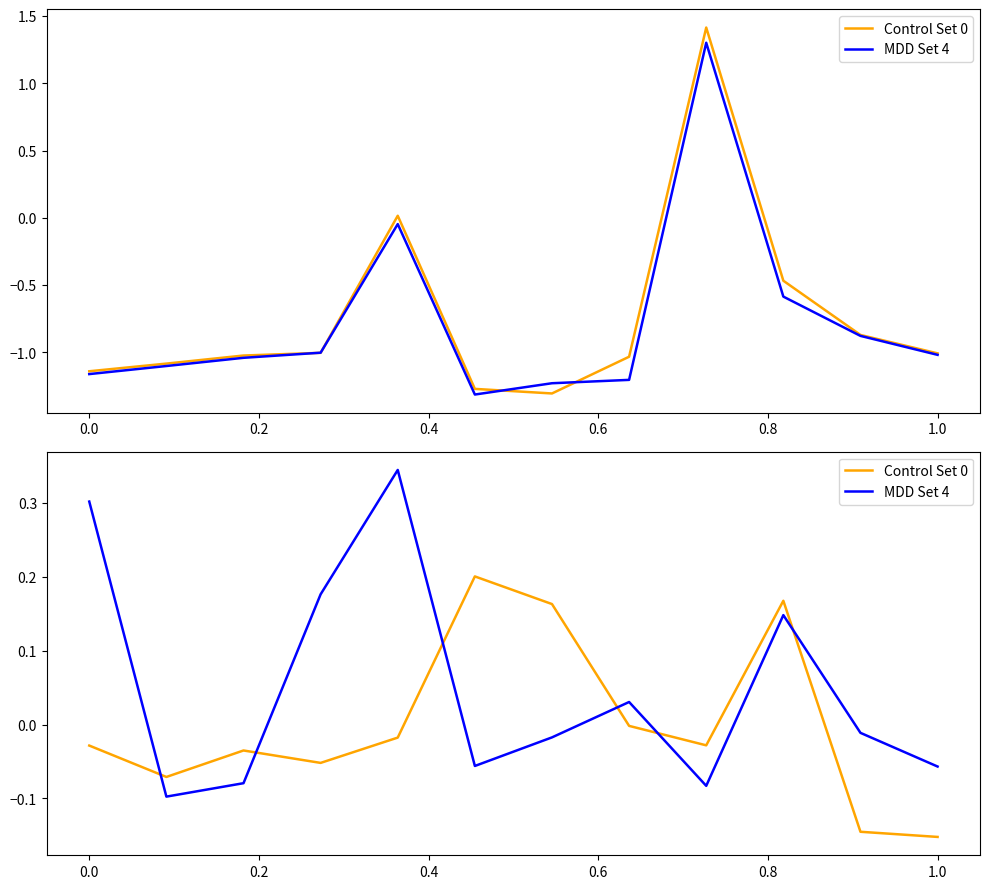

Does the chart display data point markers on the line(s)?

No